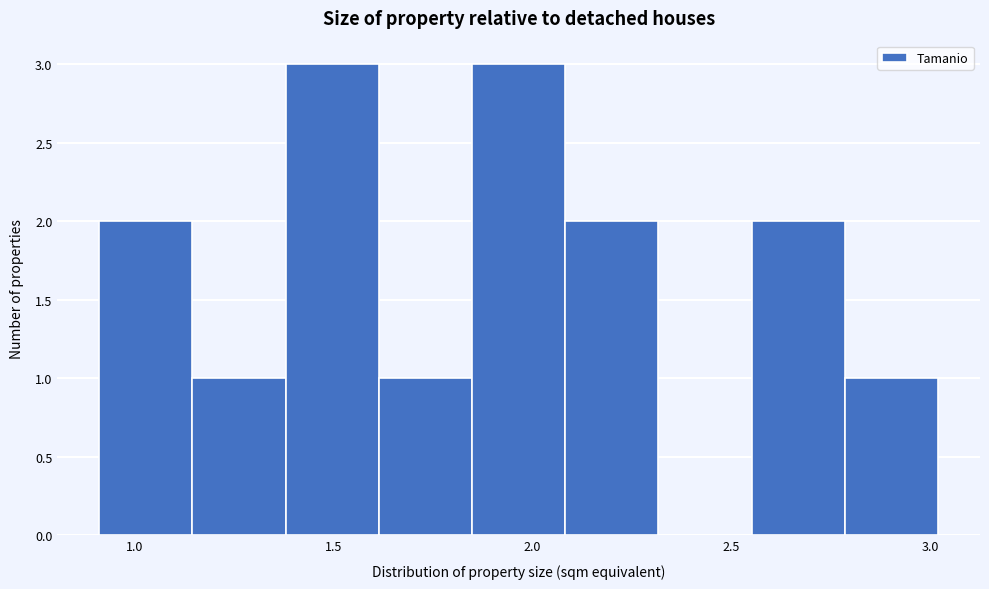

How tall is the bar that spans 1.60 to 1.85 on the x-axis? Neither the bar edges nor the heights are printed on the chart, so give them approximately, as read against the axes.

1